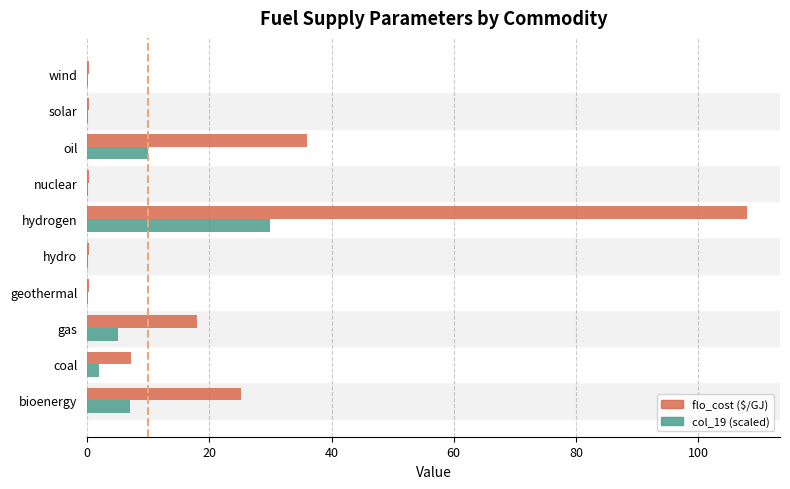

At which category is the sum across all series the highest?

hydrogen